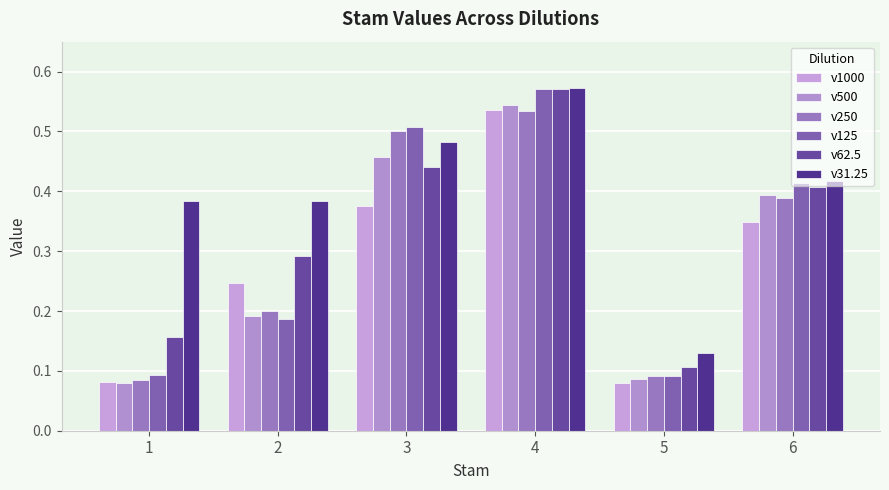

What are all the series names shown in the legend?

v1000, v500, v250, v125, v62.5, v31.25